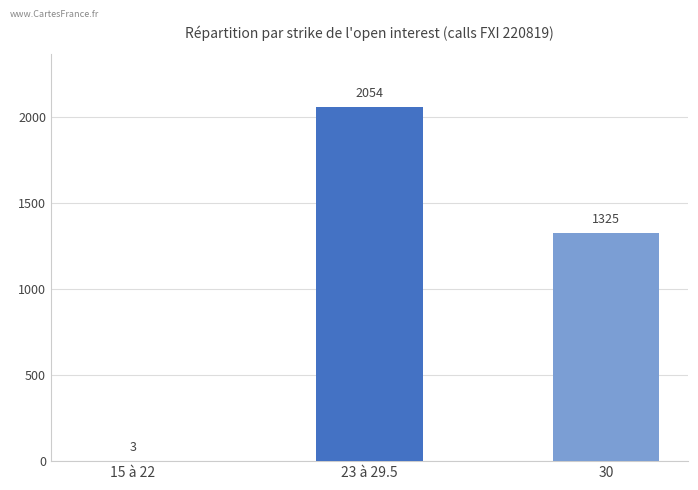

Count the number of categories in the chart.

3